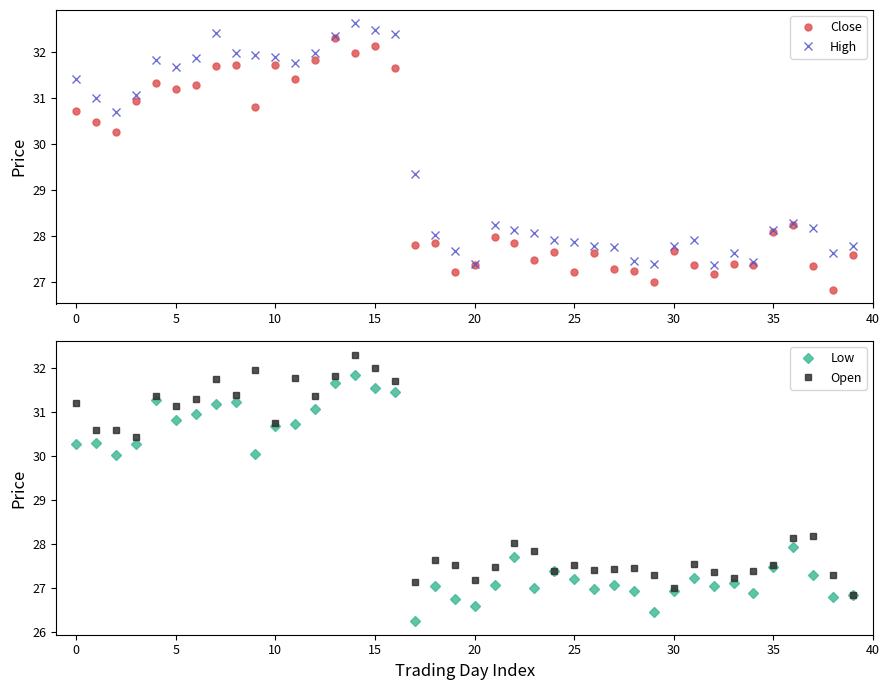

Is this an area chart (filled region under the line)?

No